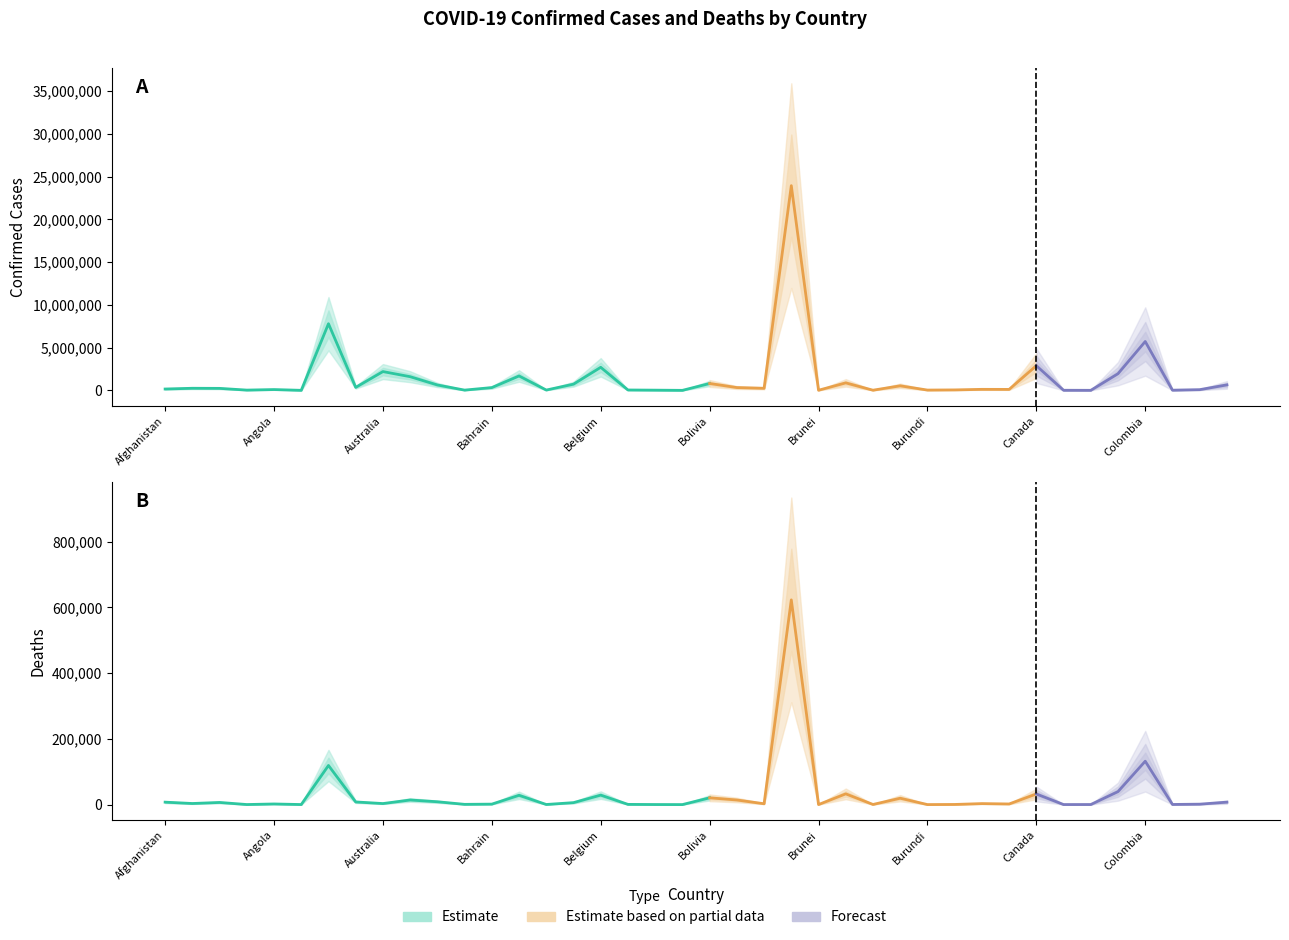

True or false: Deaths and Confirmed cross at least once.

False